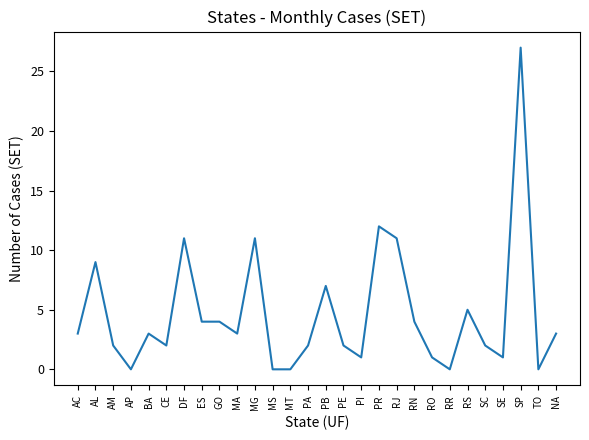

True or false: the data shows 0 at TO.

True